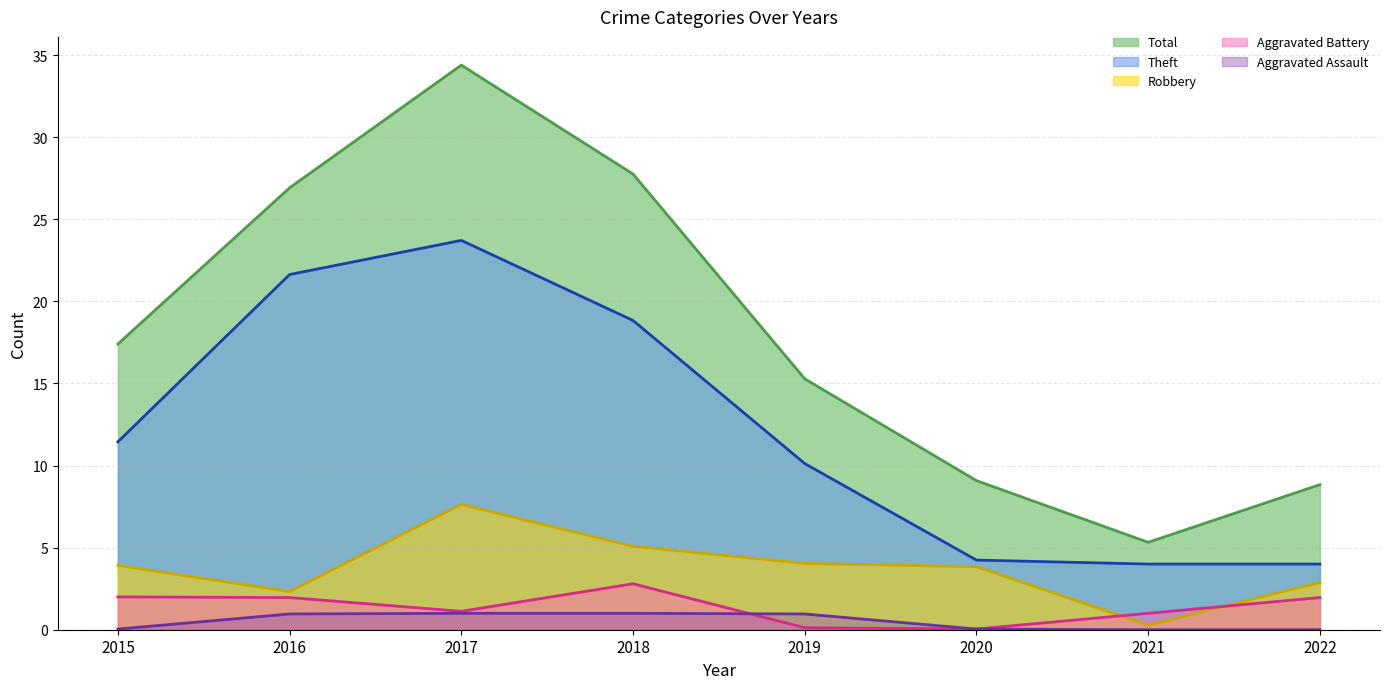

Which category has the highest value in the Aggravated Assault series?

2017